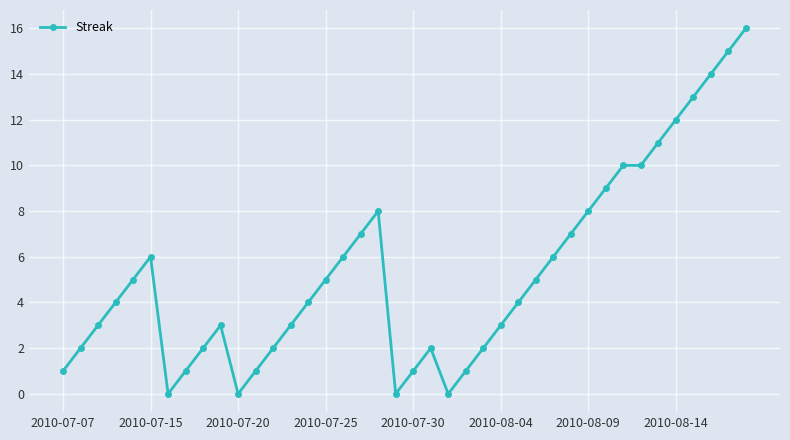

What is the maximum value shown in the chart?

16